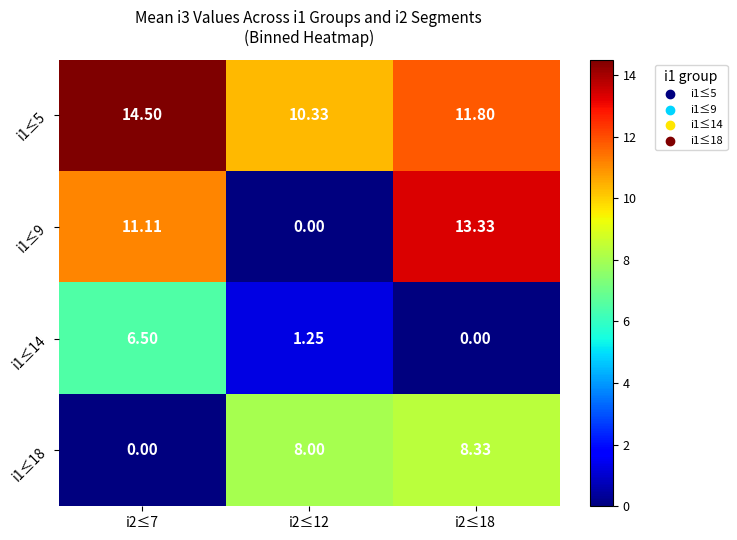

Which series has the largest total across all categories?

i1≤5